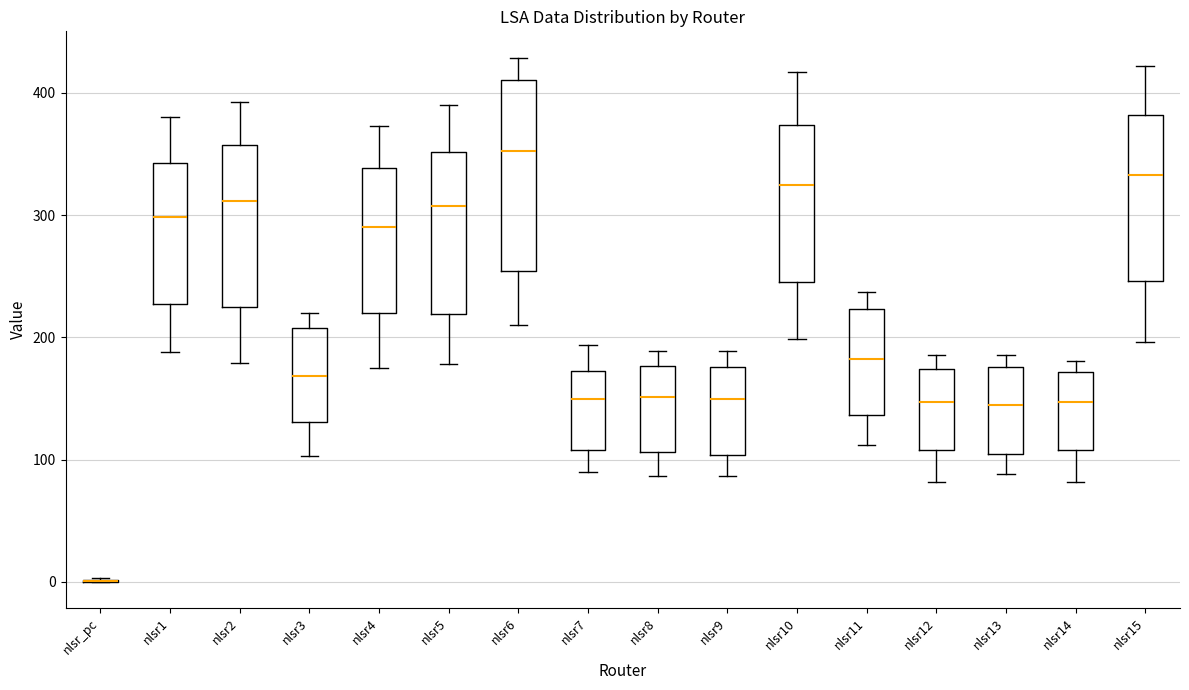

Where does the lower whisker of the box for nlsr2 end on the y-axis? The values are not printed on the chart, so give them approximately, as read against the axis.

180